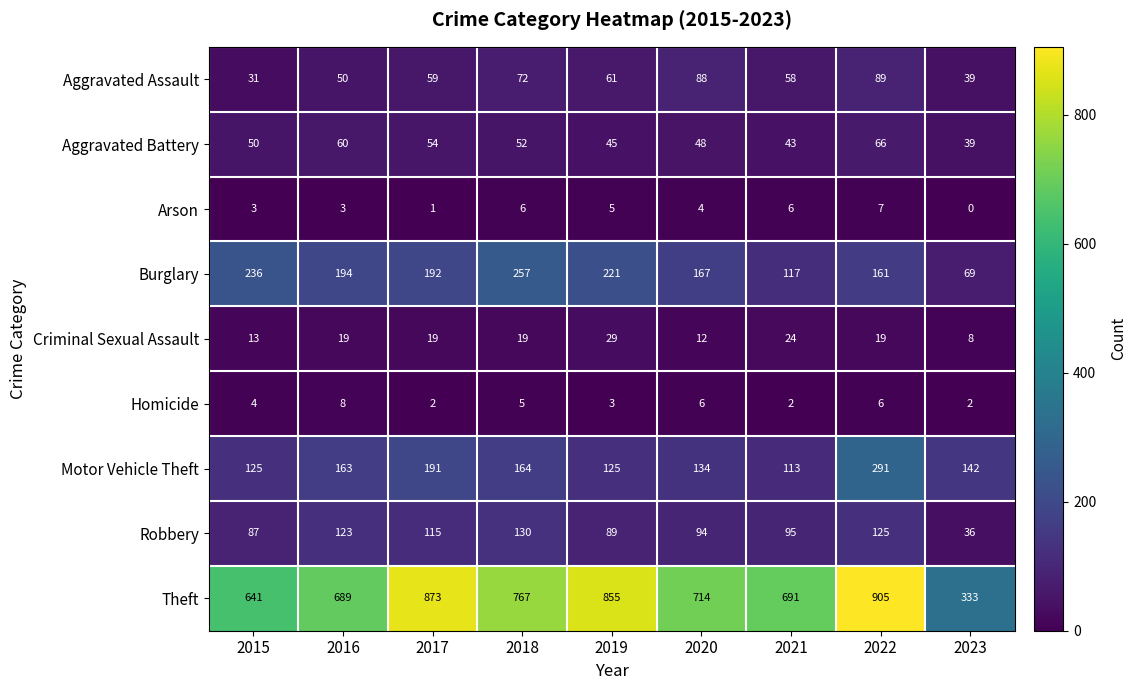

Where does the Robbery series first go above 95?

2016